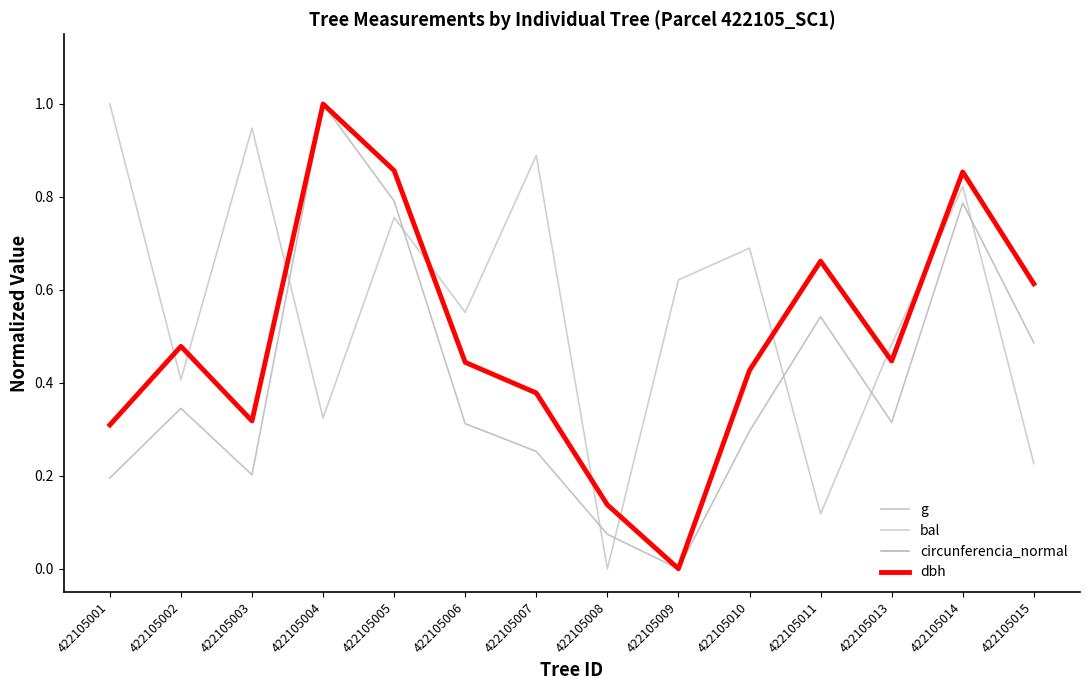

Is this an area chart (filled region under the line)?

No